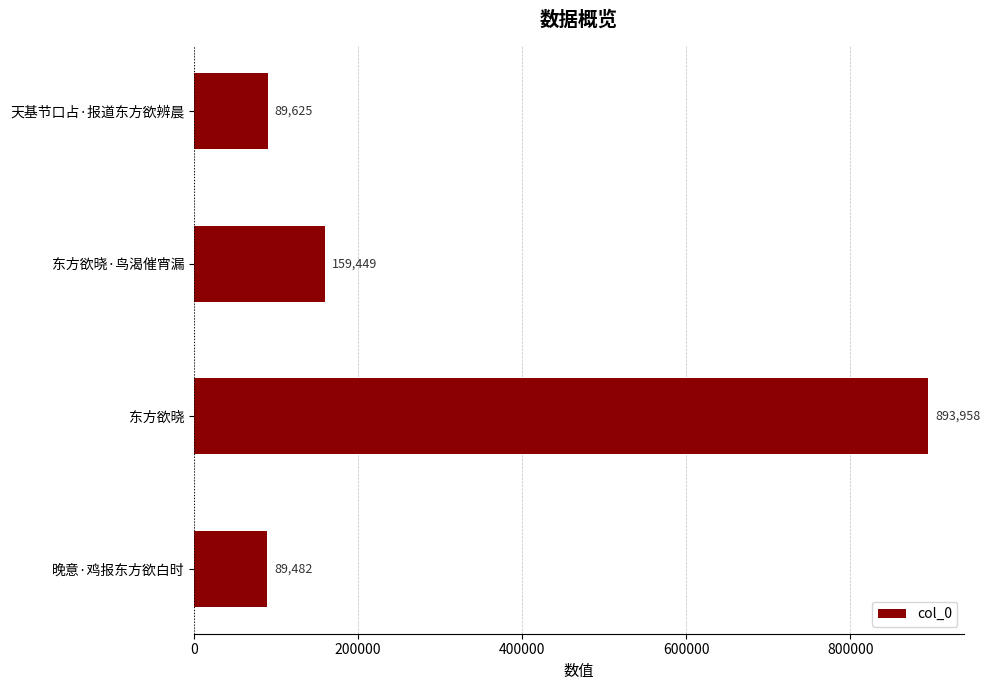

How many values are below 159449?

2